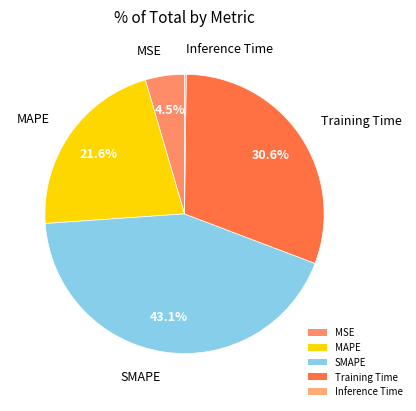

Approximately how many times larger is the value at MSE compared to SMAPE?

0.1